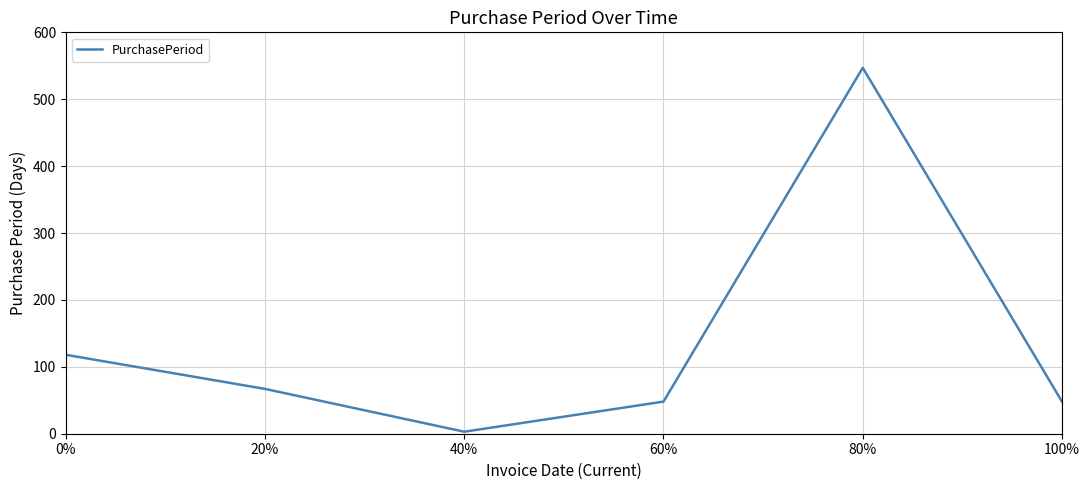

How many categories are shown in the chart?

6